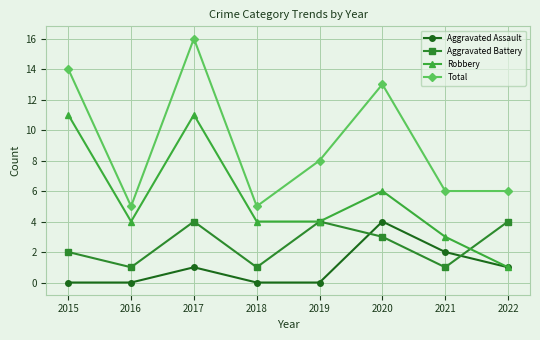

What is the sum of the Total values at 2022 and 2018?

11